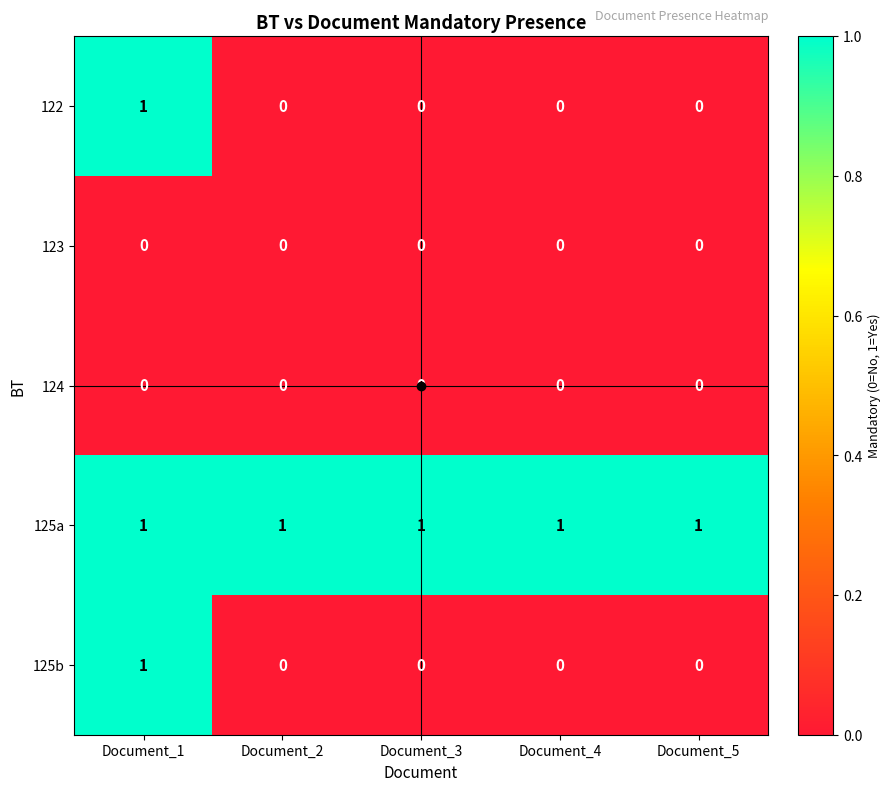

Count the number of categories in the chart.

5